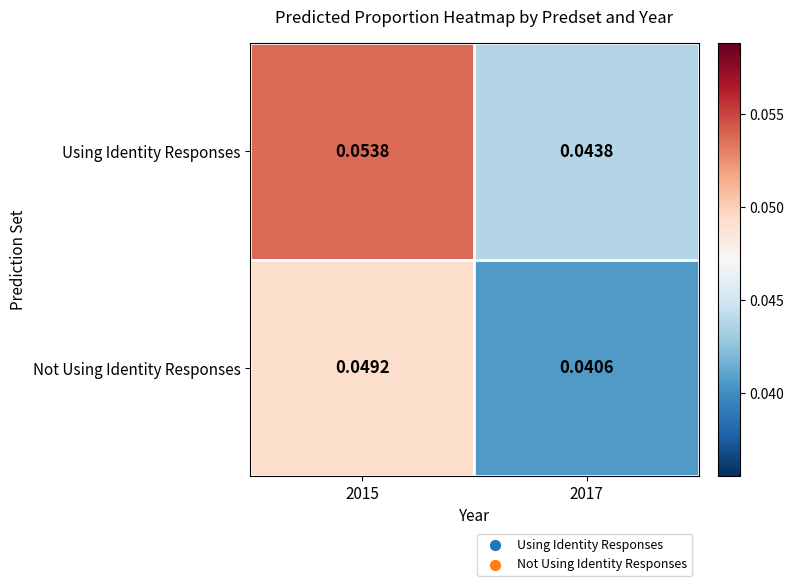

Rank the series by their maximum value, from highest to lowest.

Using Identity Responses, Not Using Identity Responses